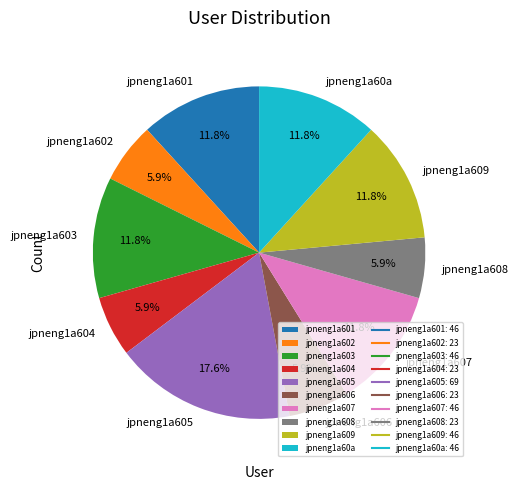

To the nearest percent, what percentage of the pie is jpneng1a601?

12%